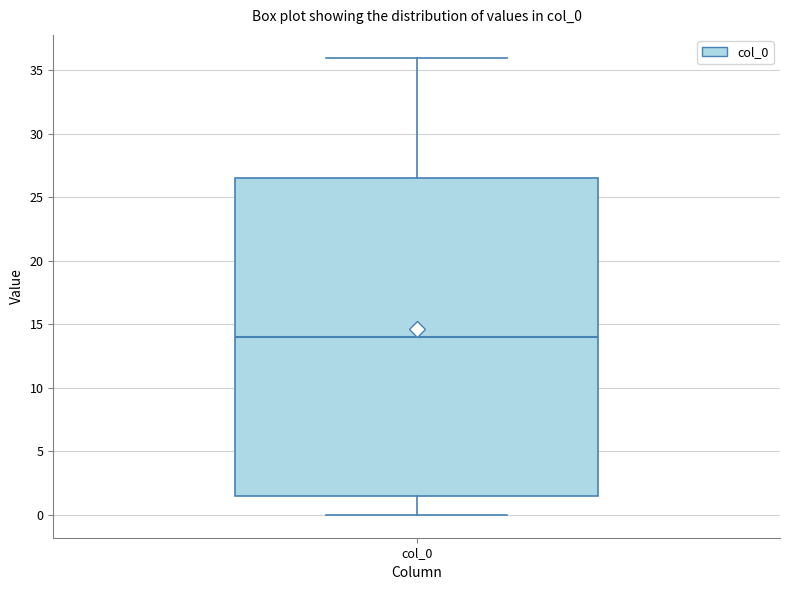

Read this box plot against the y-axis: the position of the median line, the range covered by the box, and the ends of both whiskers. The values are not printed on the chart, so give them approximately, as read against the axis.

median 14.0, box 1.5 to 26.5, whiskers 0.0 to 36.0